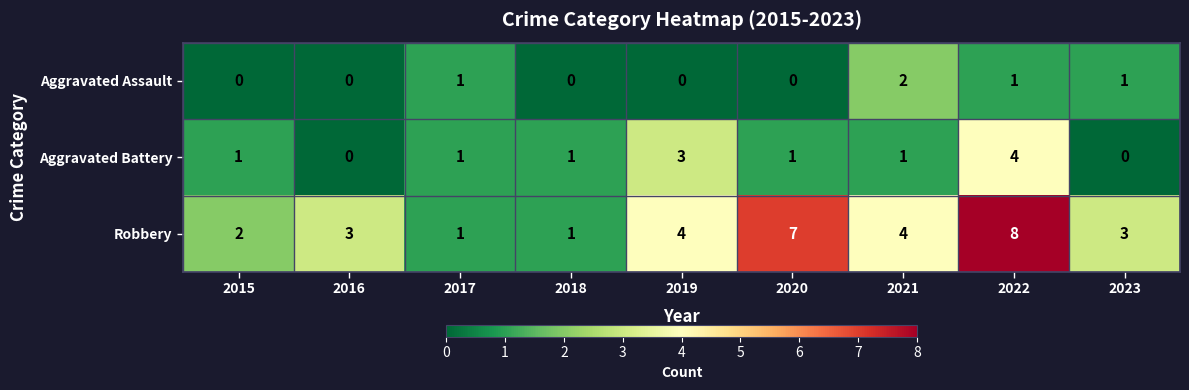

Rank the series by their maximum value, from highest to lowest.

Robbery, Aggravated Battery, Aggravated Assault